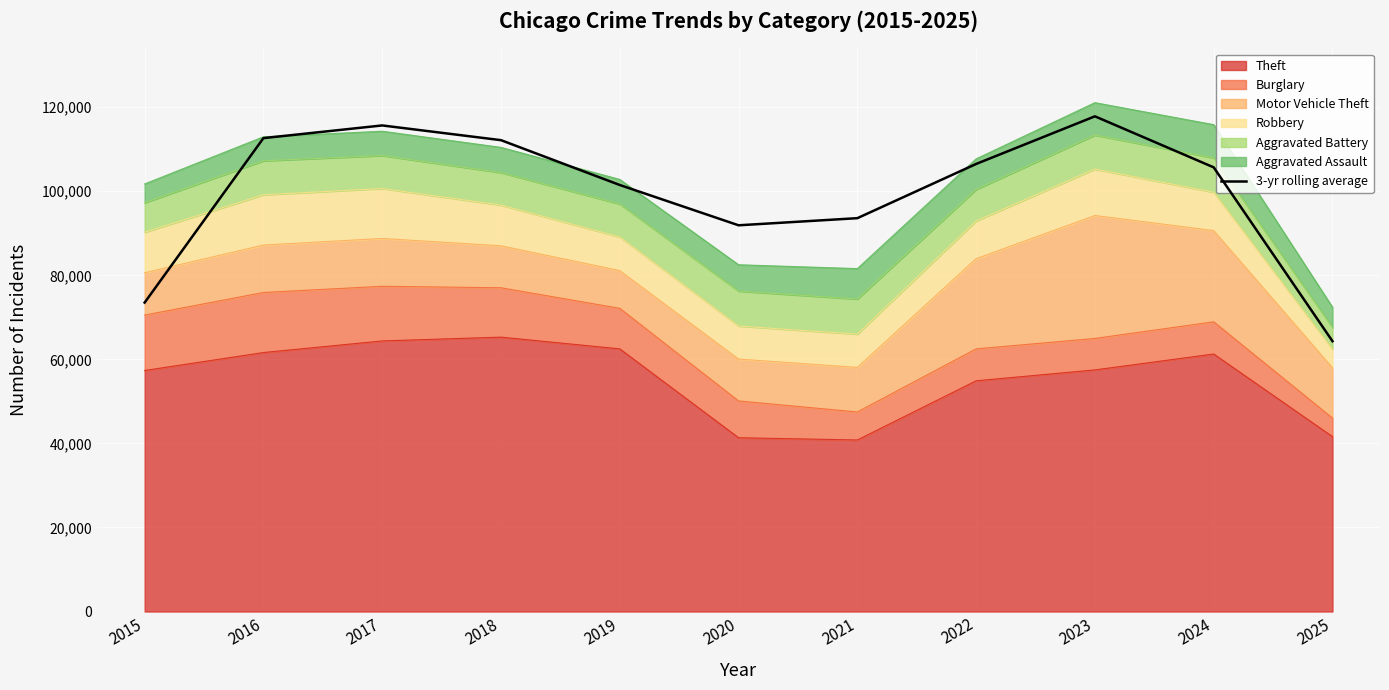

What is the minimum value shown in the chart?

64319.3